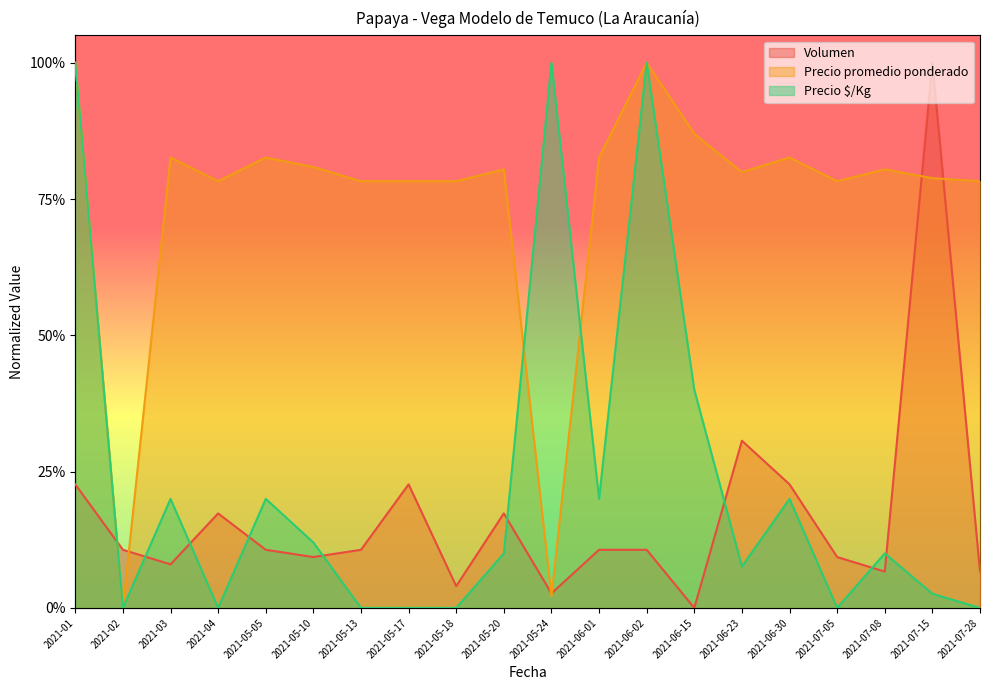

How many lines are shown in the chart?

3